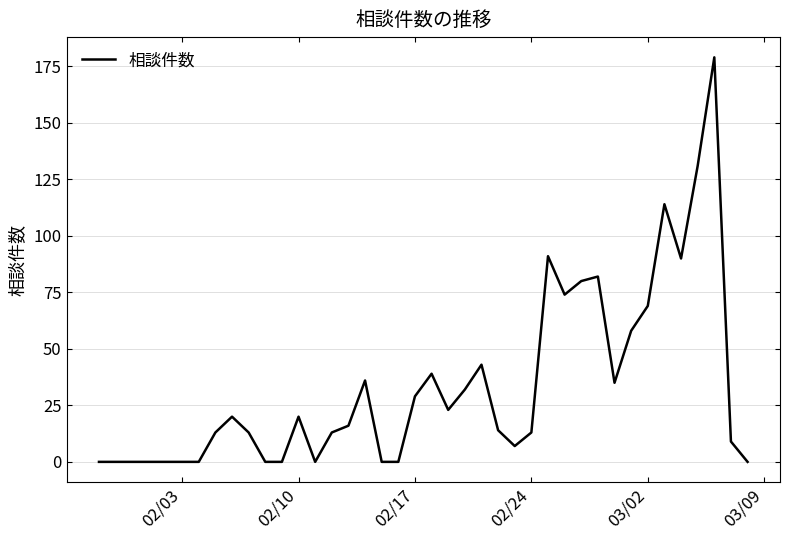

What is the maximum value shown in the chart?

179